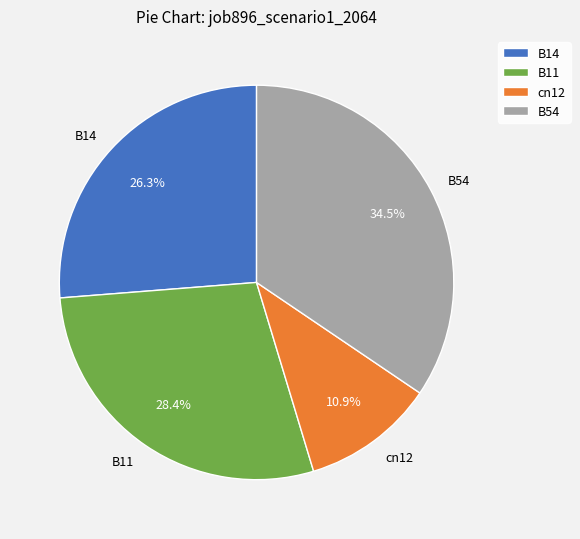

To the nearest percent, what is the difference between the largest and smallest slice percentages?

24%